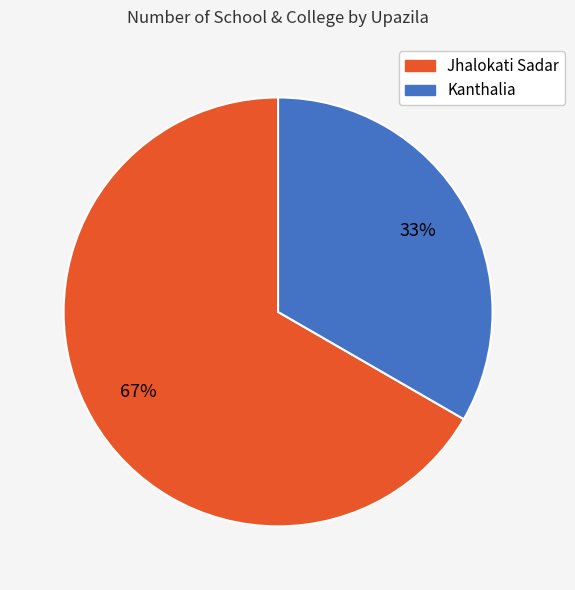

Count the number of slices in the pie.

2